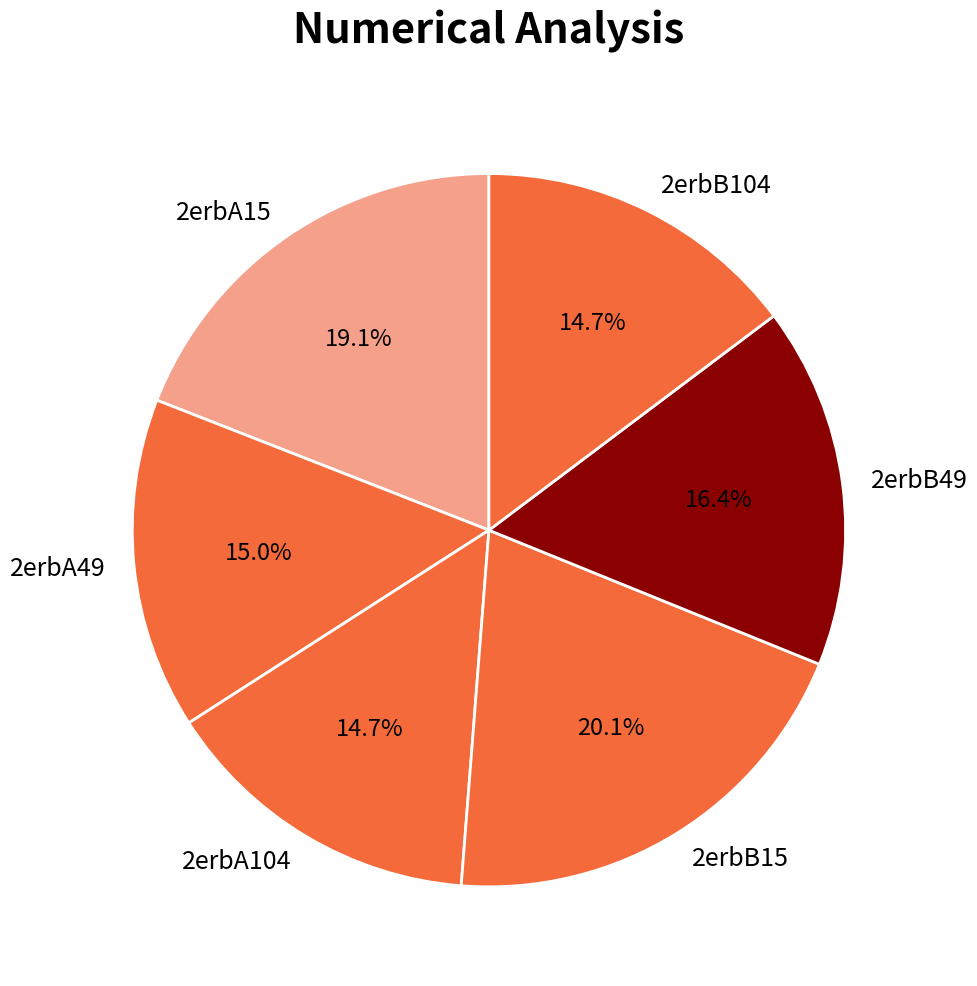

What is the largest slice in the pie chart?

2erbB15